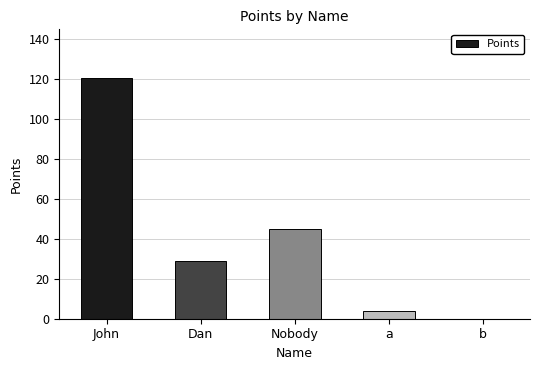

Which has a higher value, Nobody or b?

Nobody